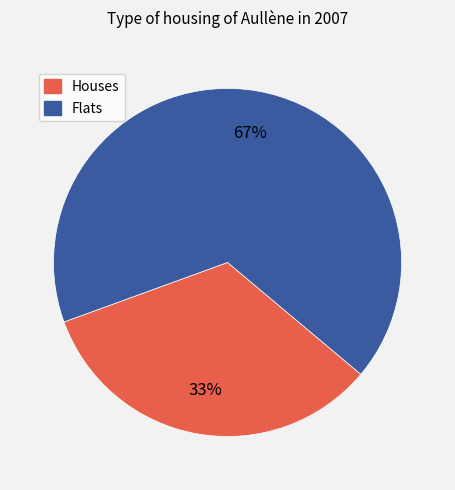

Rank the categories by value from lowest to highest.

Houses, Flats